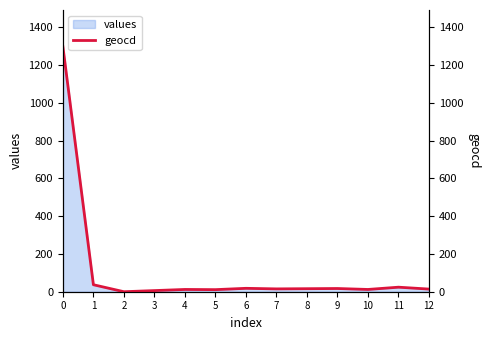

What is the change in value from 0 to 5?

-1286